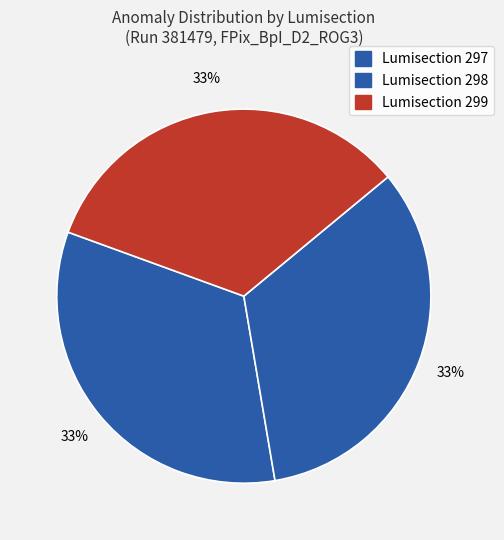

Count the number of slices in the pie.

3